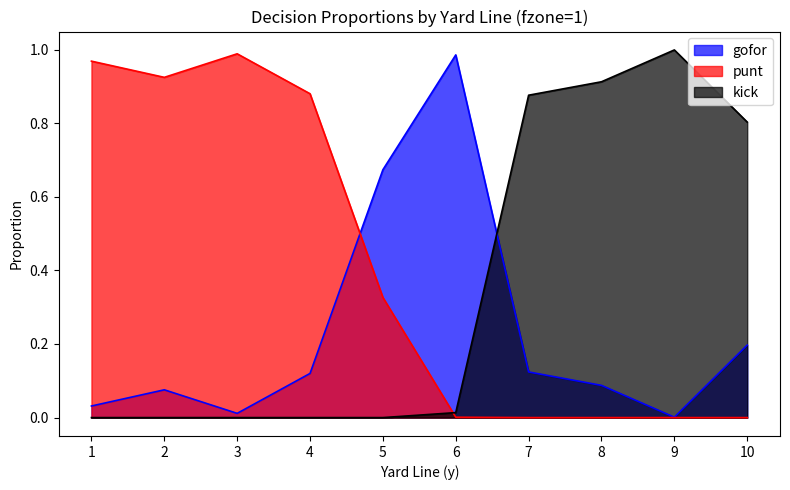

Which category has the lowest value across all series?

7